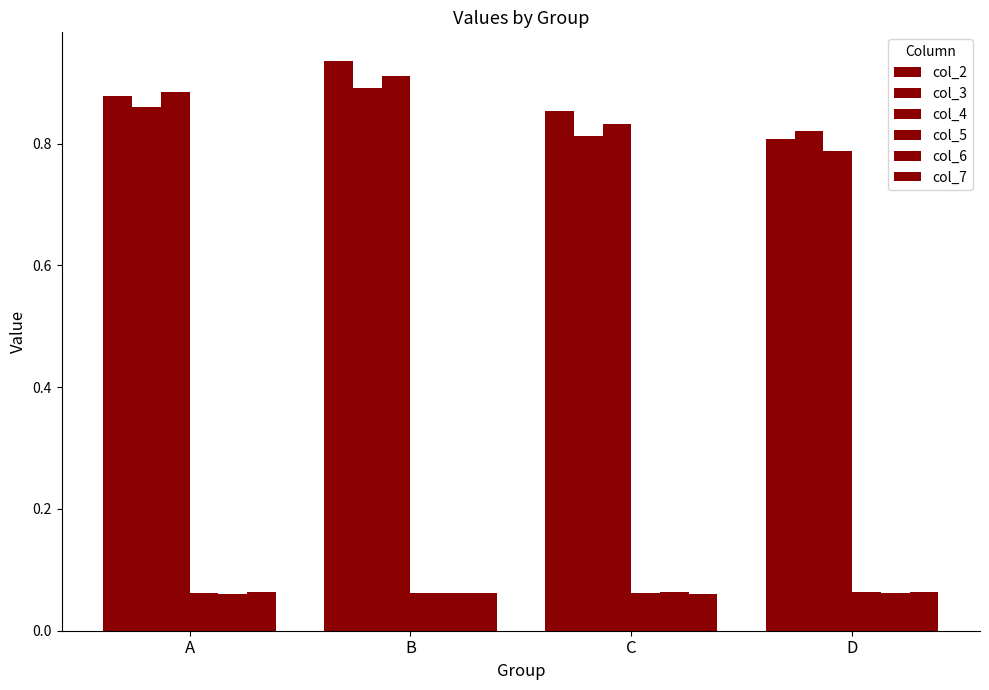

Reading left to right, extract all data points from this chart.

col_2: 0.9	0.9	0.9	0.8
col_3: 0.9	0.9	0.8	0.8
col_4: 0.9	0.9	0.8	0.8
col_5: 0.1	0.1	0.1	0.1
col_6: 0.1	0.1	0.1	0.1
col_7: 0.1	0.1	0.1	0.1